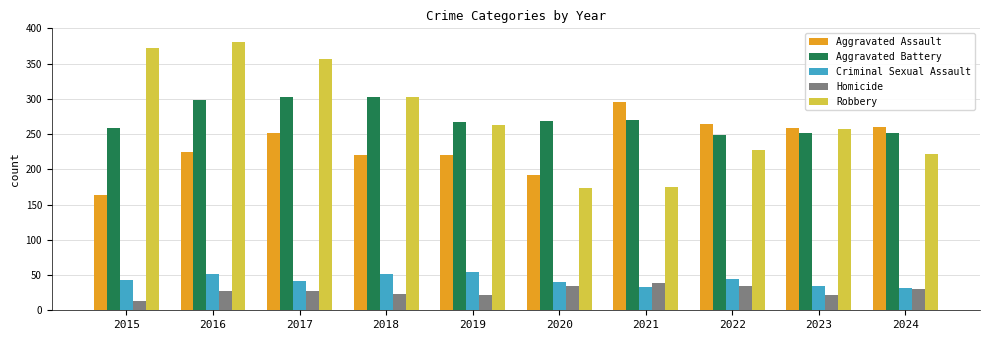

What is the difference between the maximum and minimum values in the Aggravated Battery series?

54